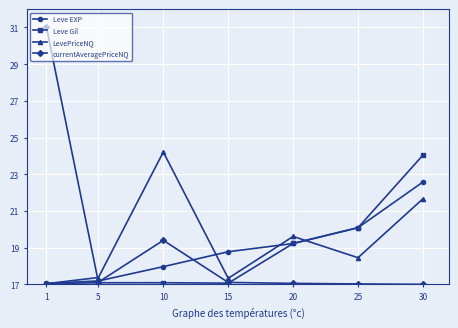

What is the total value across all series at 10?

78.7